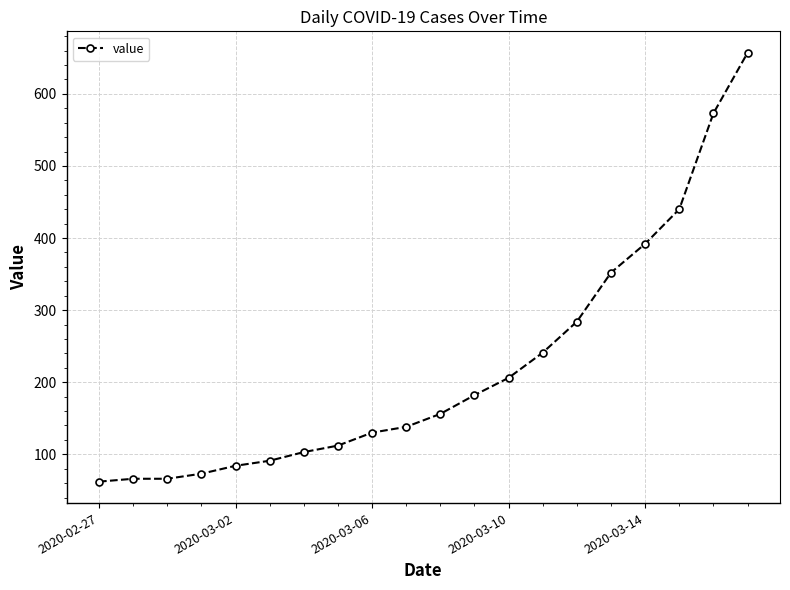

What is the value of the 18th point from the left?

440